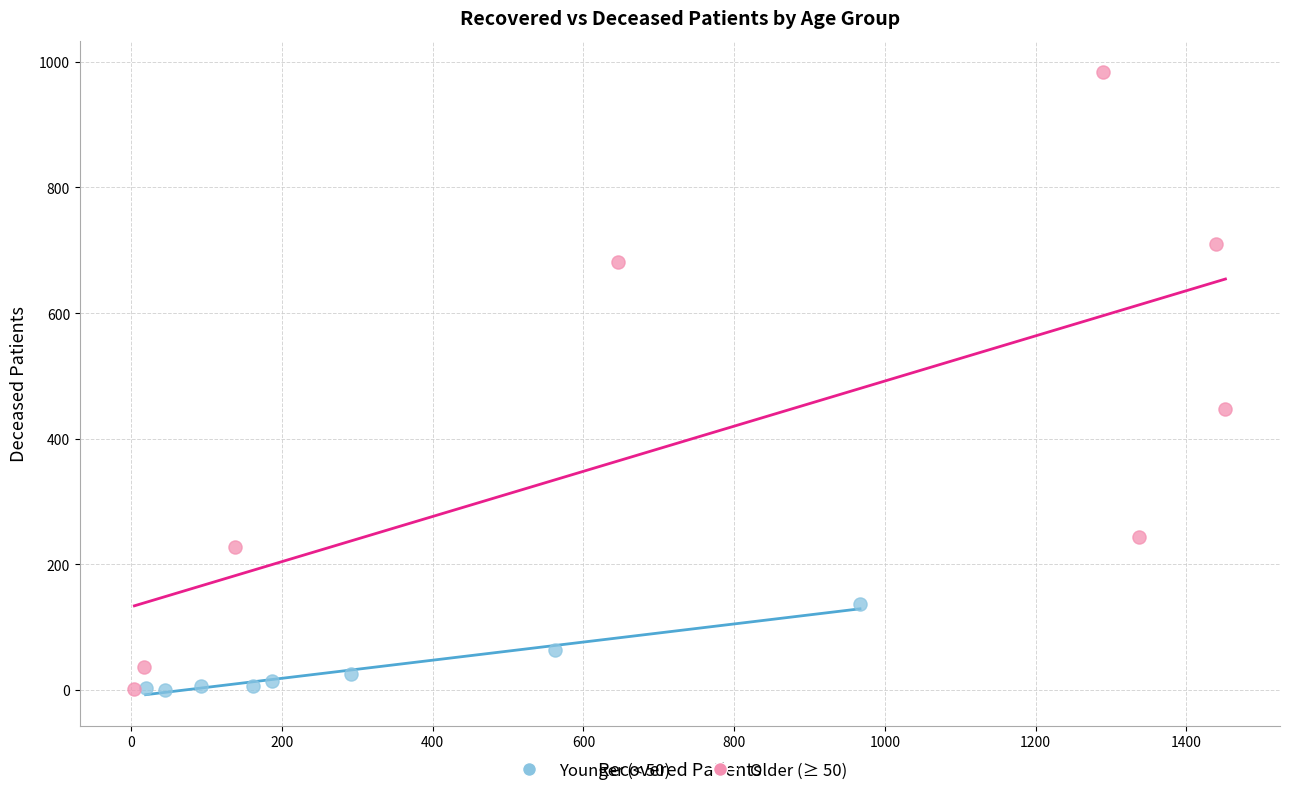

Which series has the largest Y range (max minus min)?

Older (≥ 50)